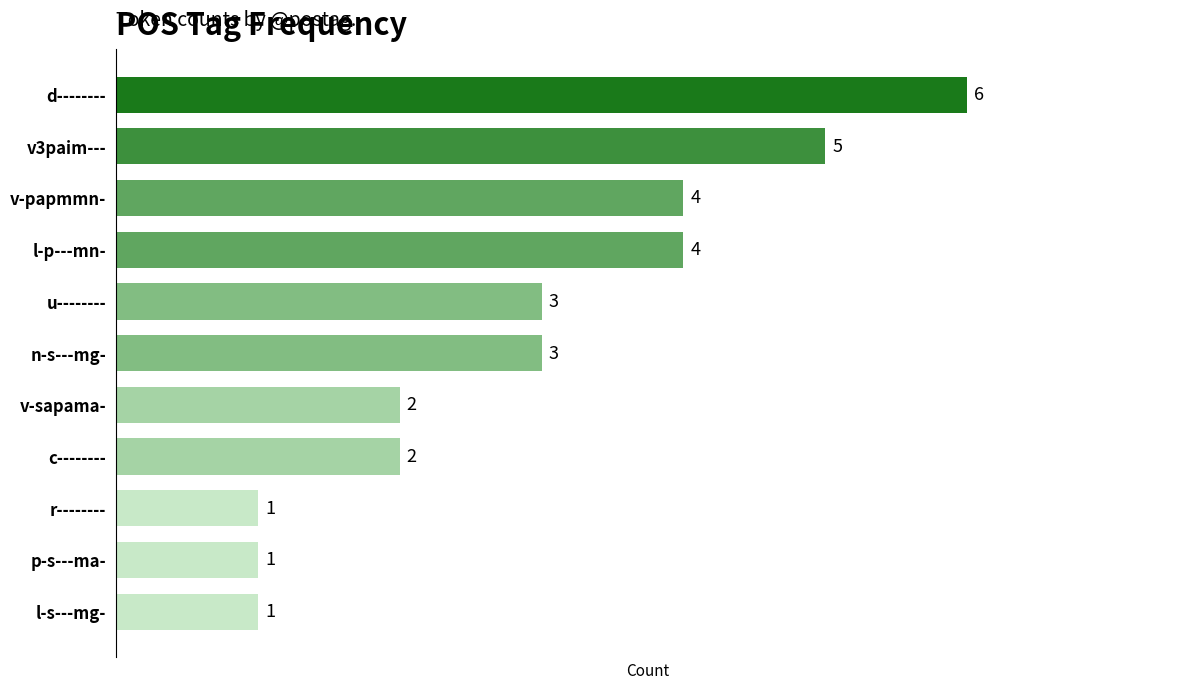

Reading top to bottom, transcribe all the data shown in this chart.

6	5	4	4	3	3	2	2	1	1	1